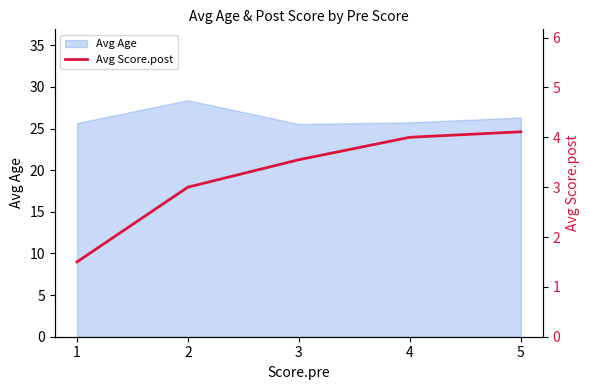

The chart shows a value of 4.0 at 4. True or false?

True